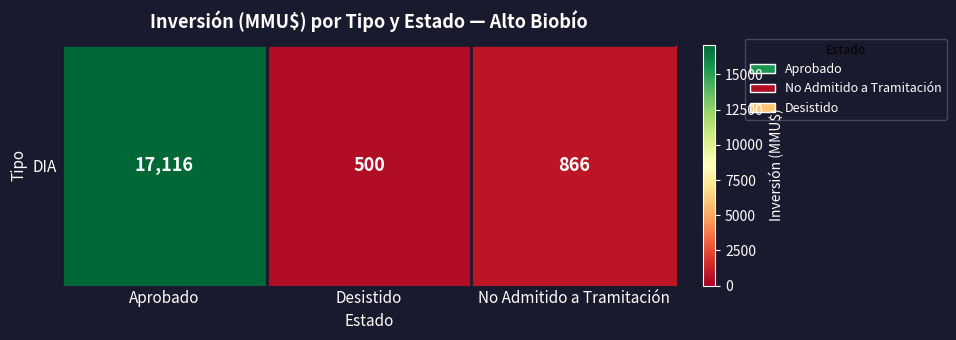

Which category has the lowest value across all series?

Desistido